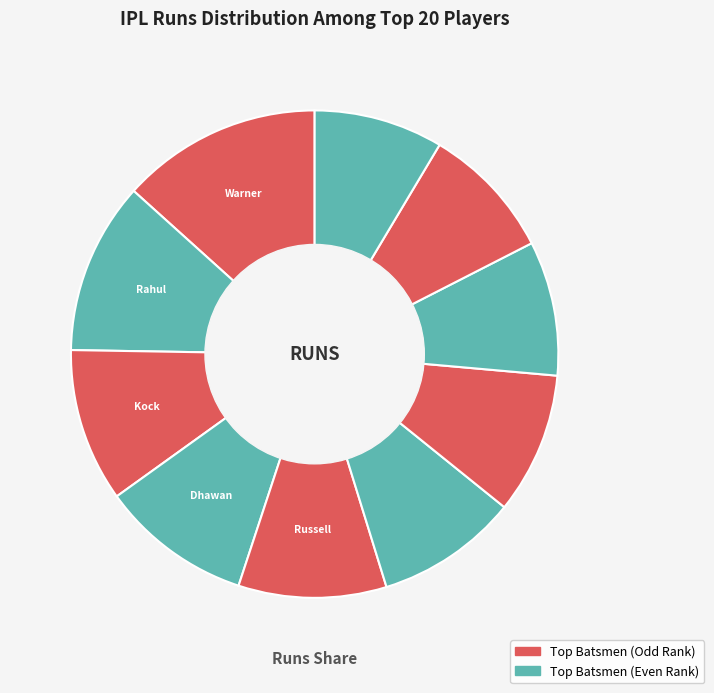

How many slices are in this pie chart?

10